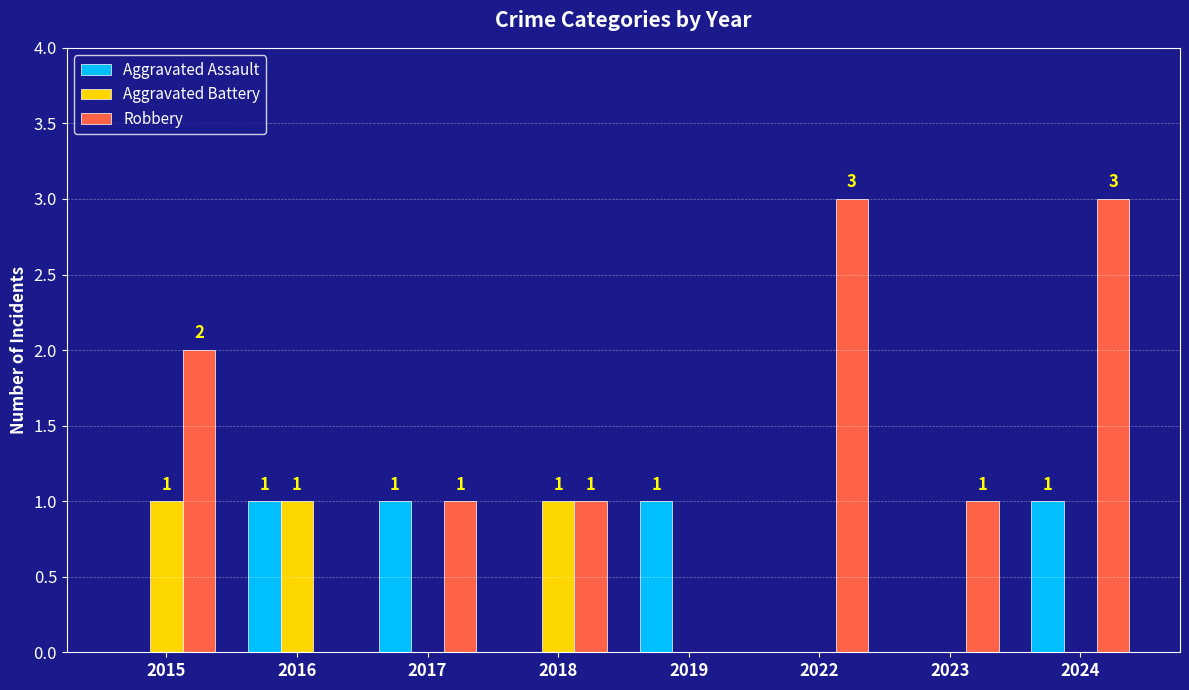

Are the bars grouped side by side (vs. stacked)?

Yes